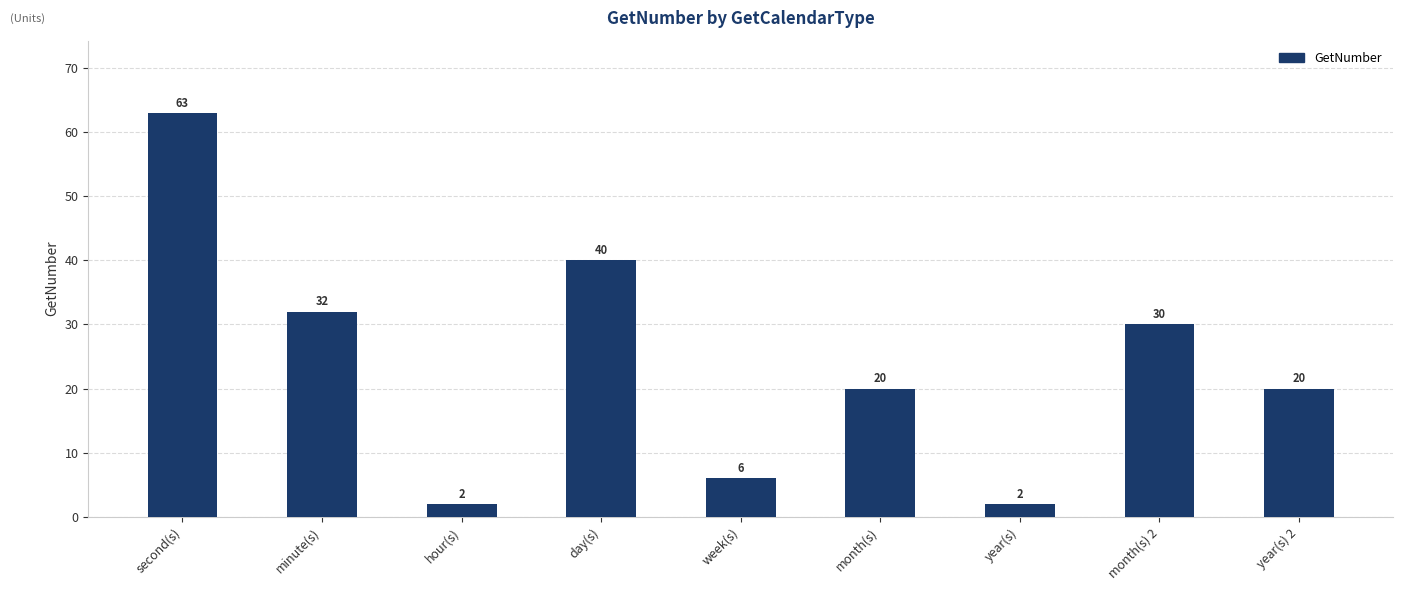

Reading right to left, what are all the values shown in this chart?

20	30	2	20	6	40	2	32	63